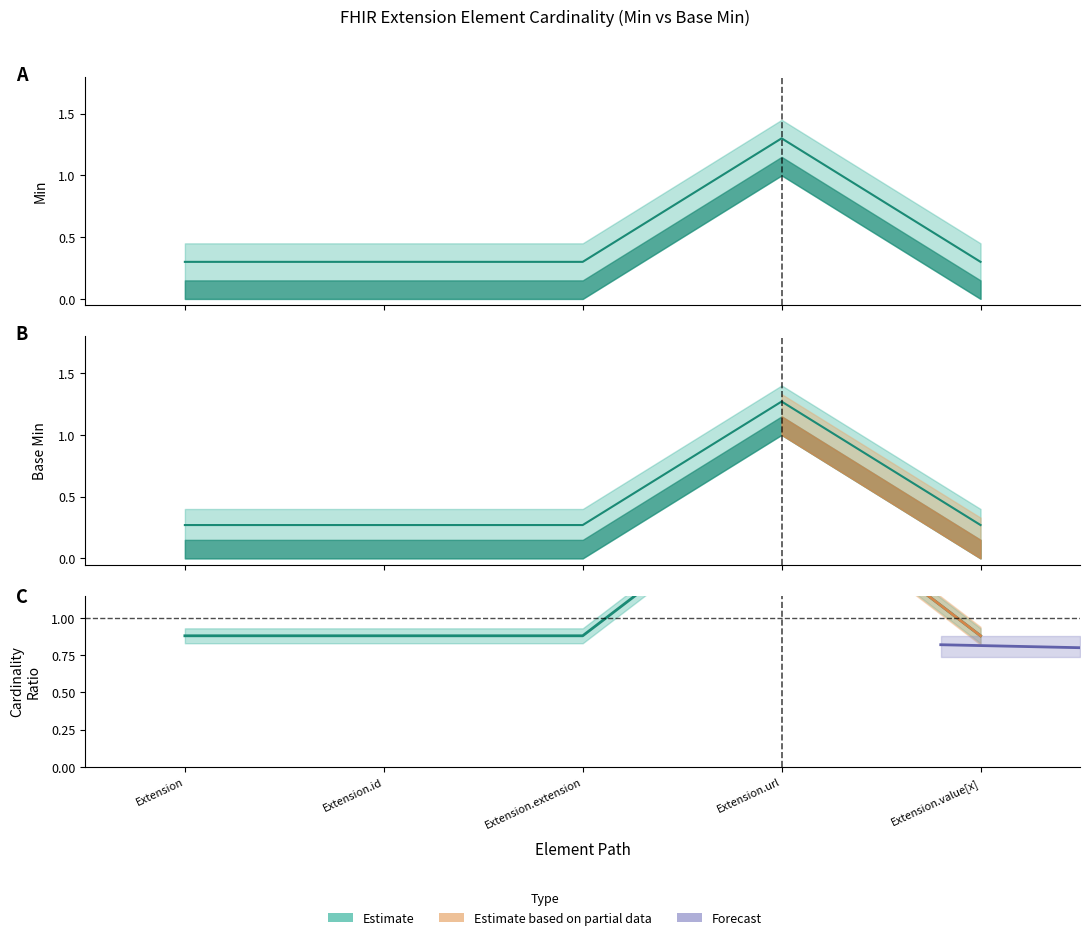

What position from the left is Extension?

1